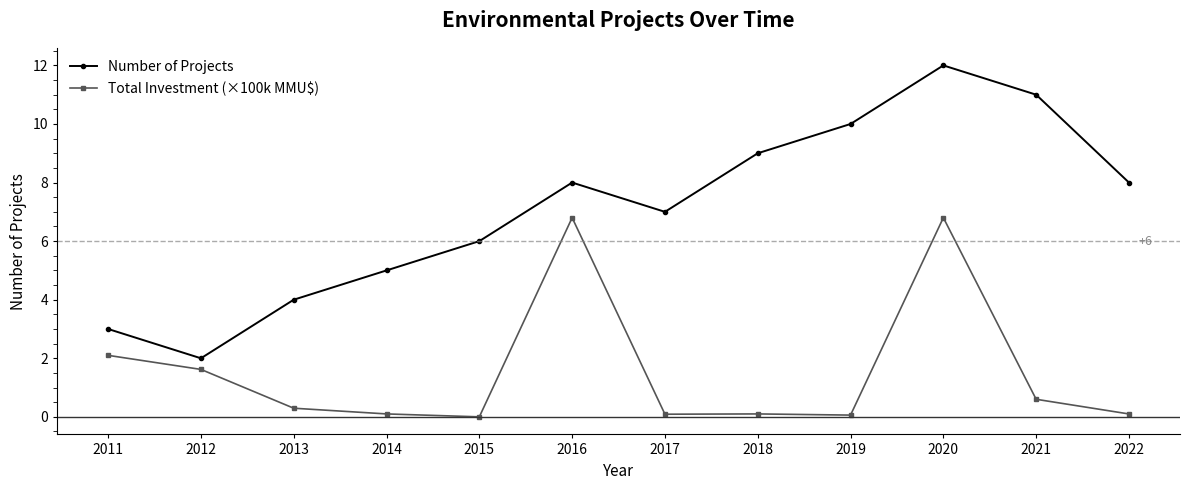

At which label is Number of Projects closest to 7?

2017